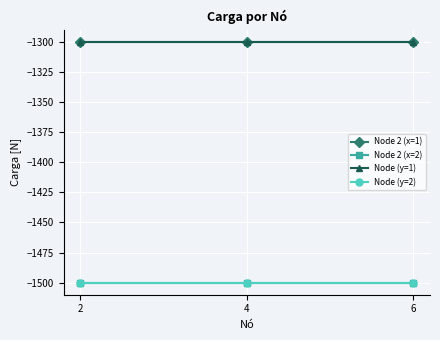

Does the chart display data point markers on the line(s)?

Yes